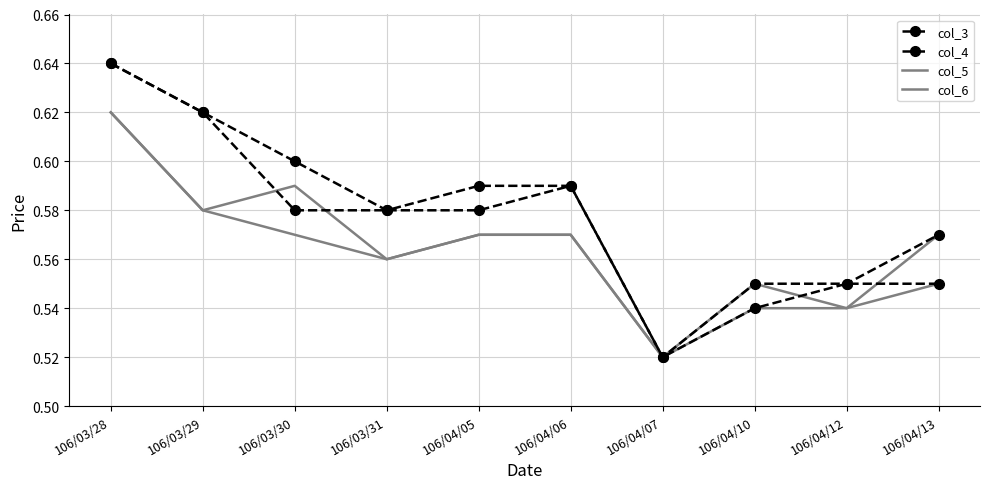

What is the maximum value shown in the chart?

0.6